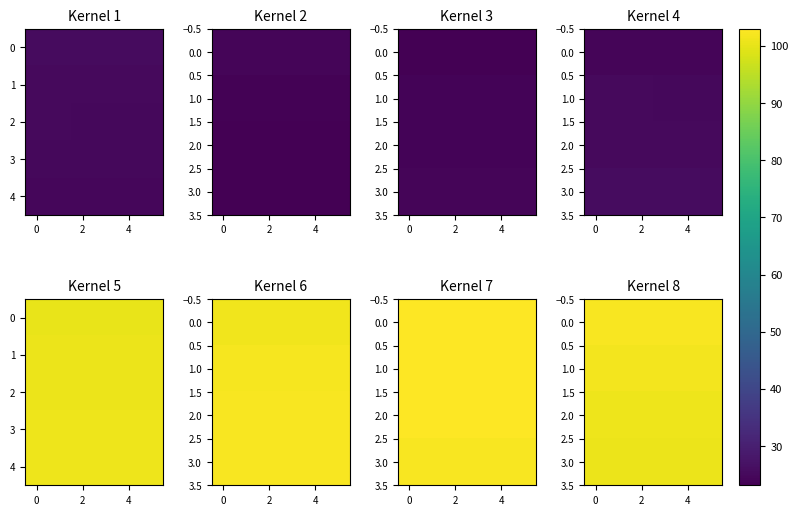

True or false: 1.0 has a value of 27.4 at 4.

False